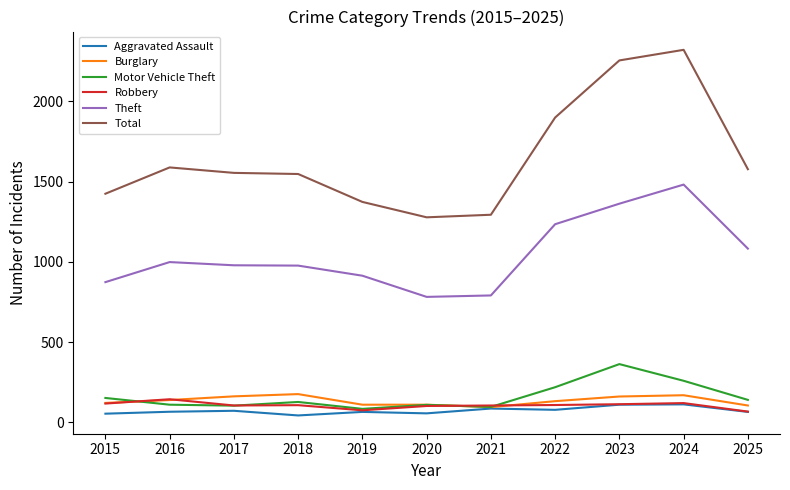

Does the chart have visible grid lines?

No